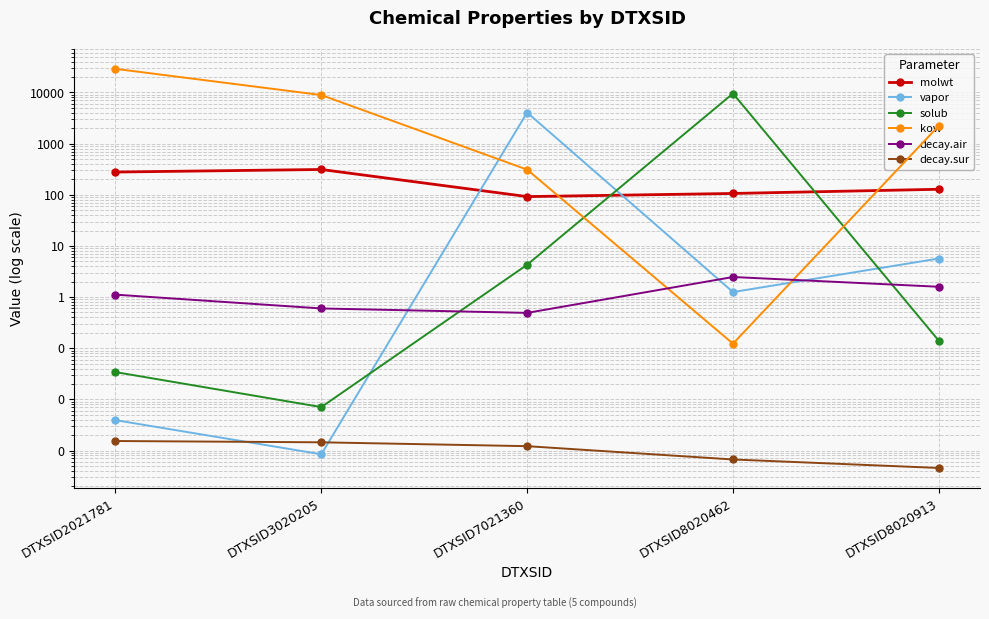

Where is solub nearest to the value 4775?

DTXSID7021360